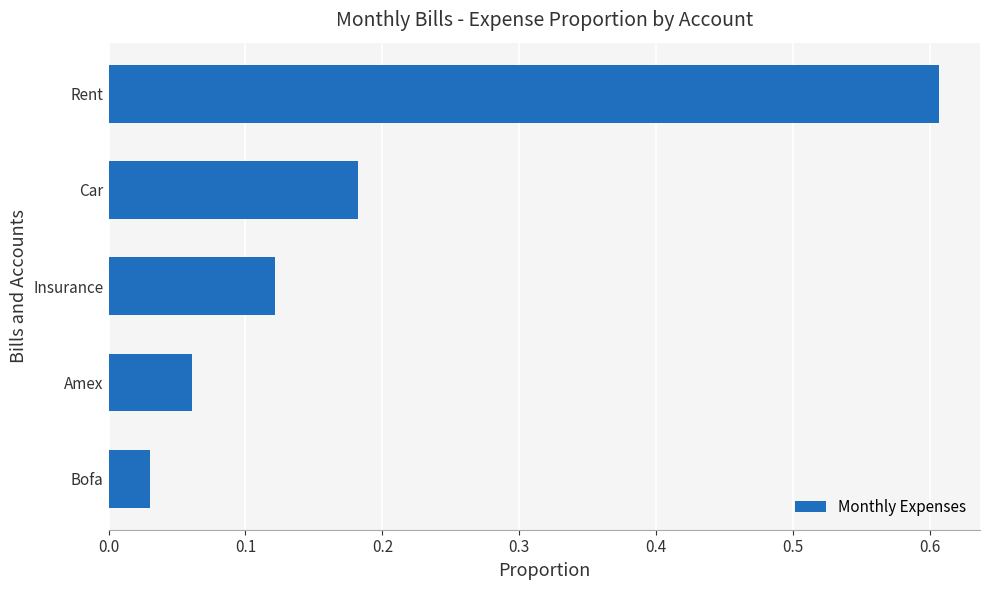

What is the difference between the maximum and minimum values?

0.6